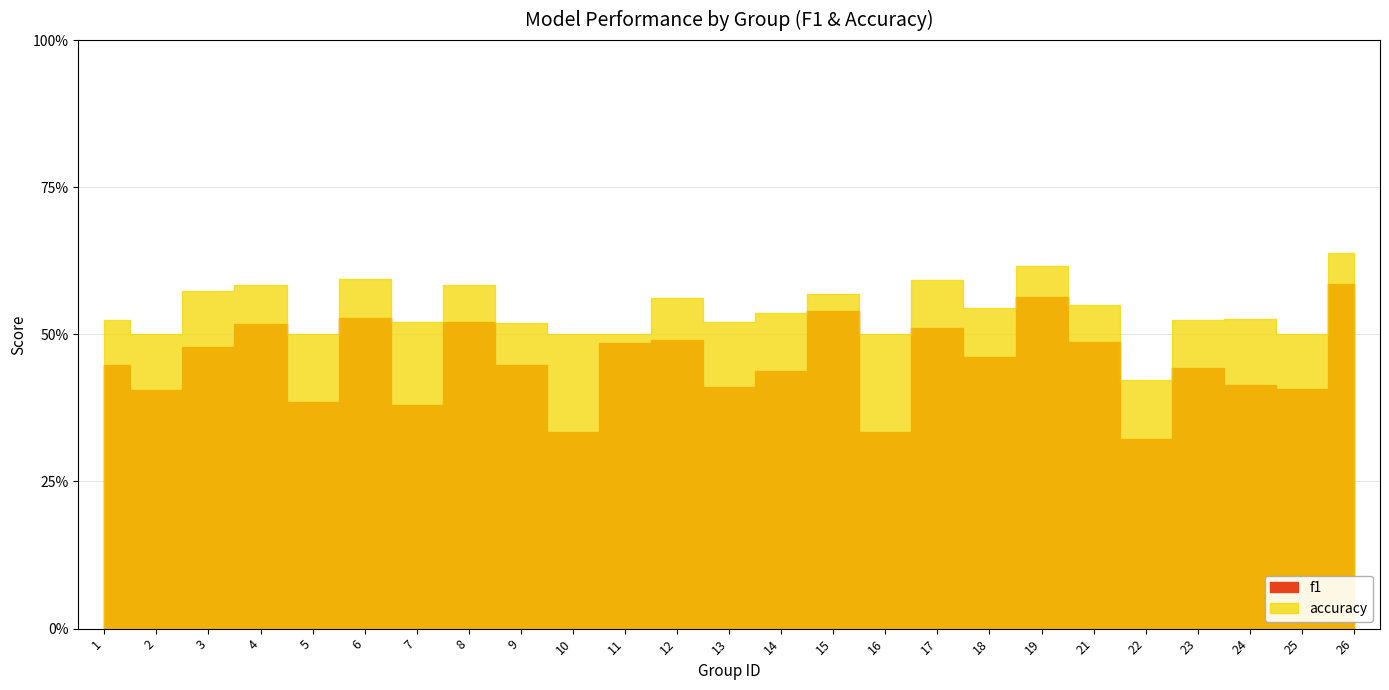

Between 2 and 5, which series saw the biggest shift?

f1